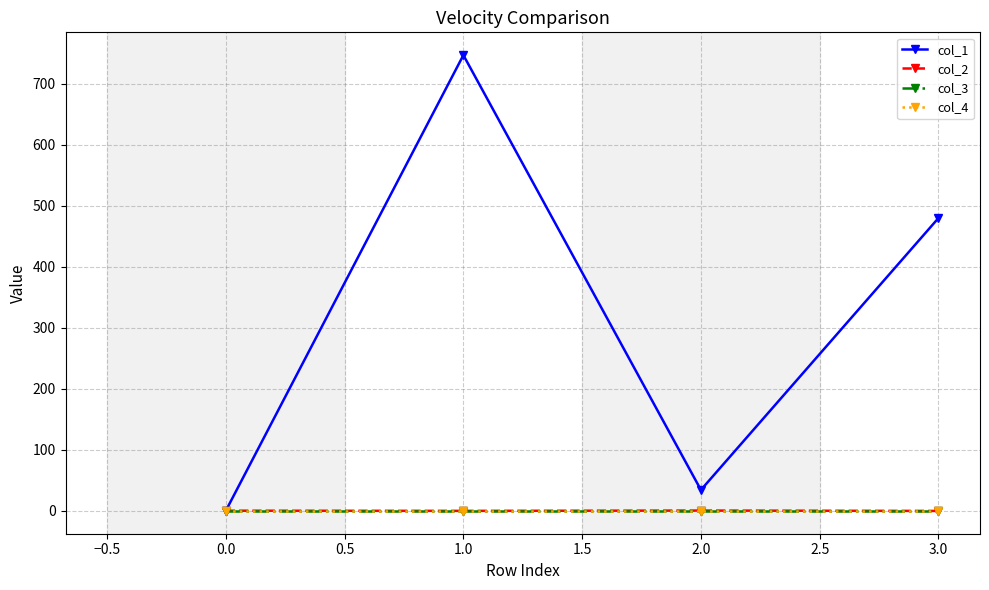

In col_2, how many points are higher than both neighbors (excluding endpoints)?

1